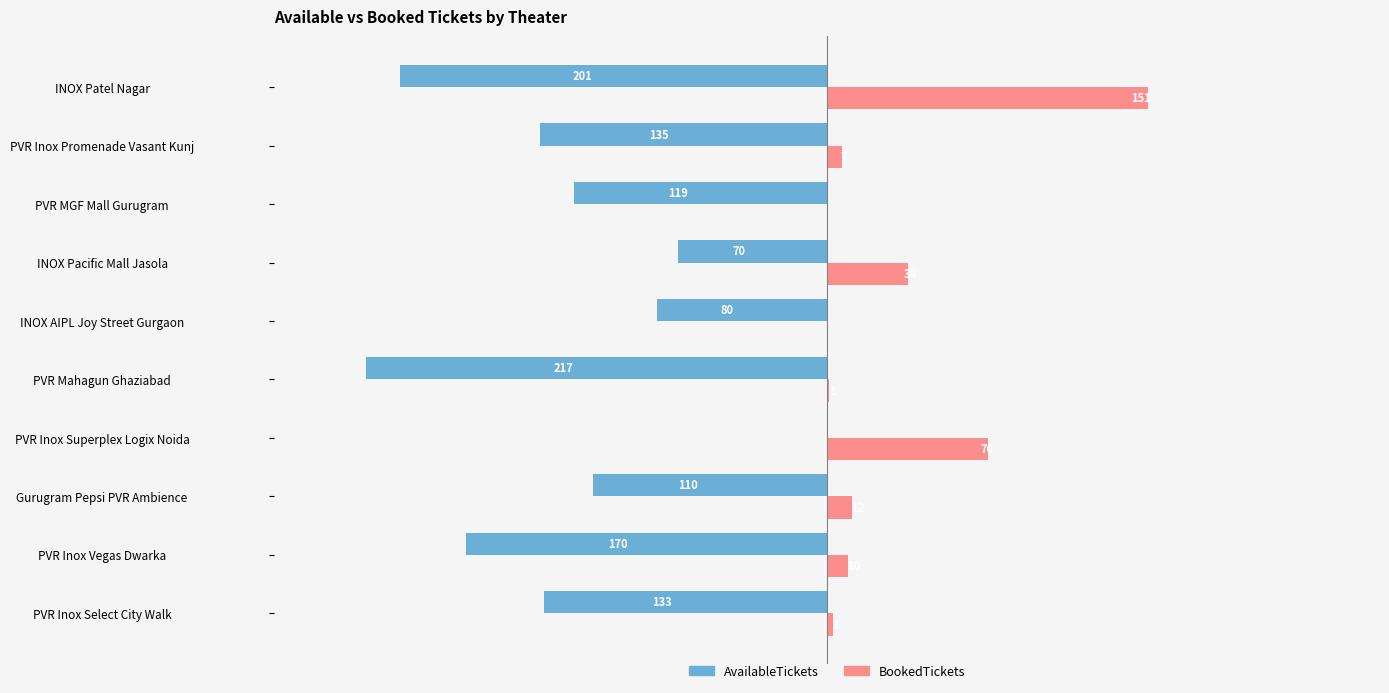

How many bars are there in each group?

2